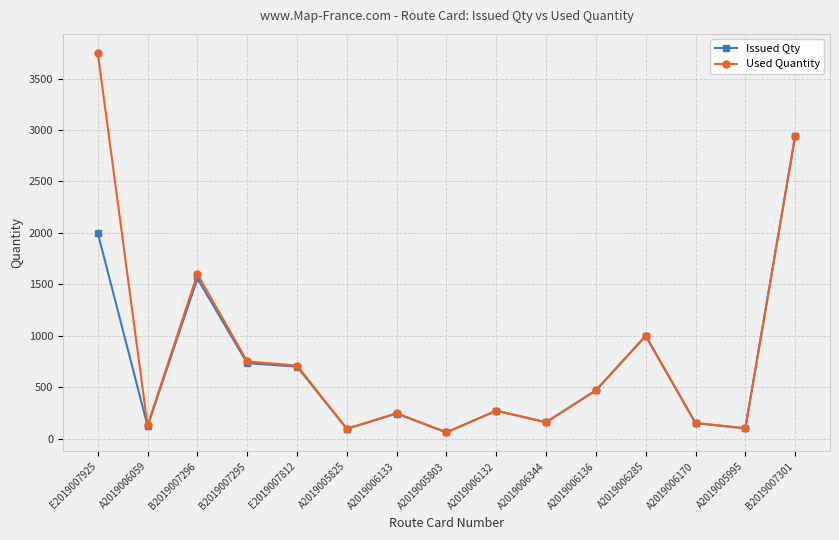

Where is Issued Qty nearest to the value 1500?

B2019007296